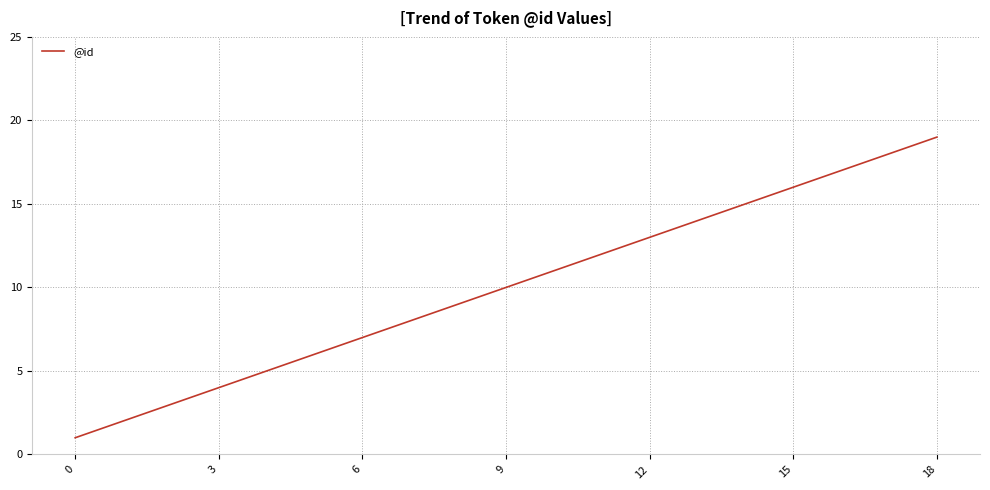

What is the maximum value shown in the chart?

19